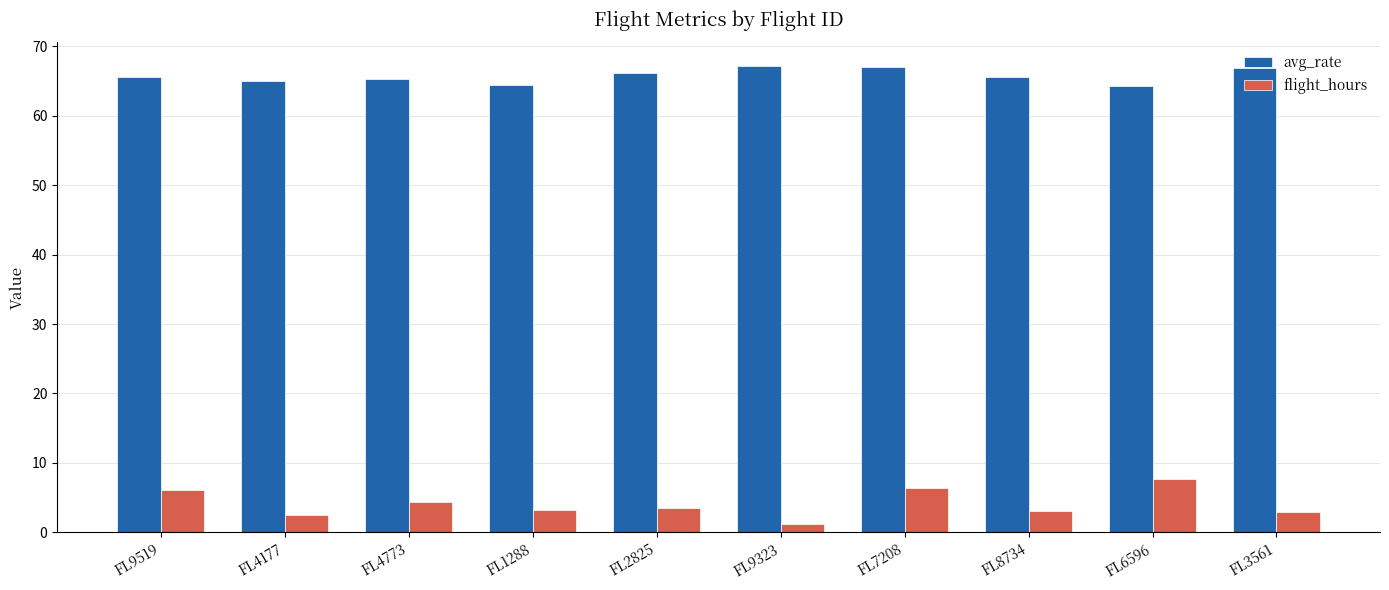

Are the bars grouped side by side (vs. stacked)?

Yes